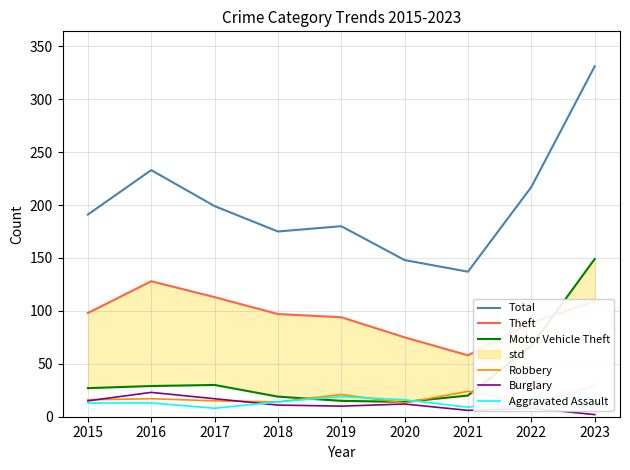

Is it true that Aggravated Assault equals 7 at 2022?

False